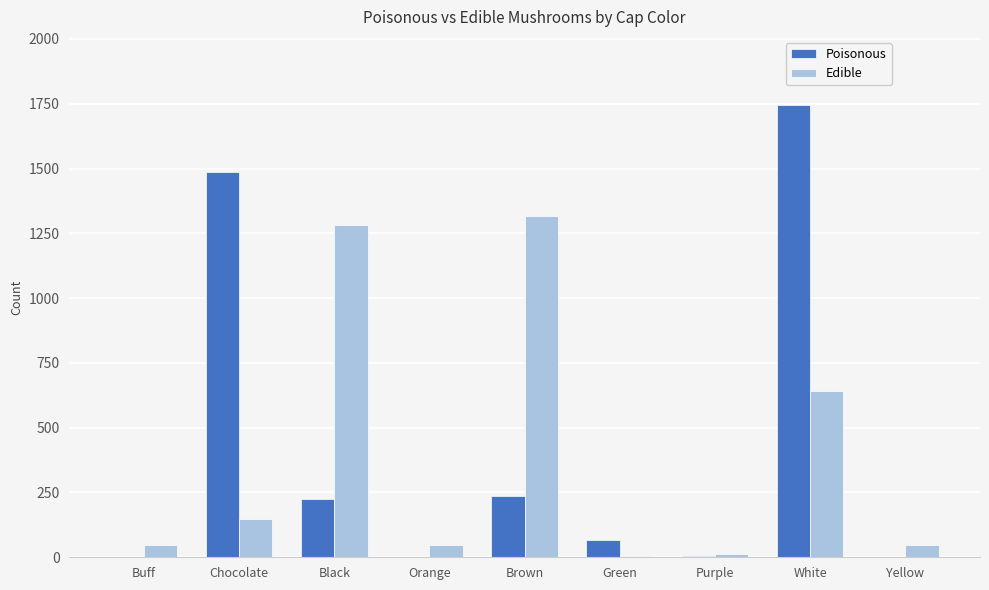

How many groups of bars are there?

9